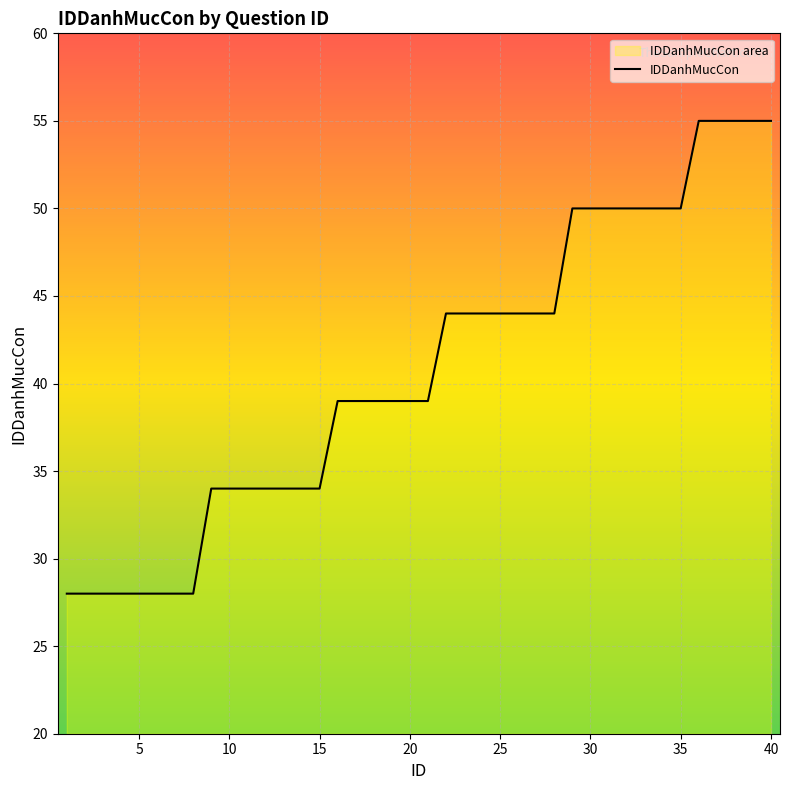

What is the difference between the maximum and minimum values?

27